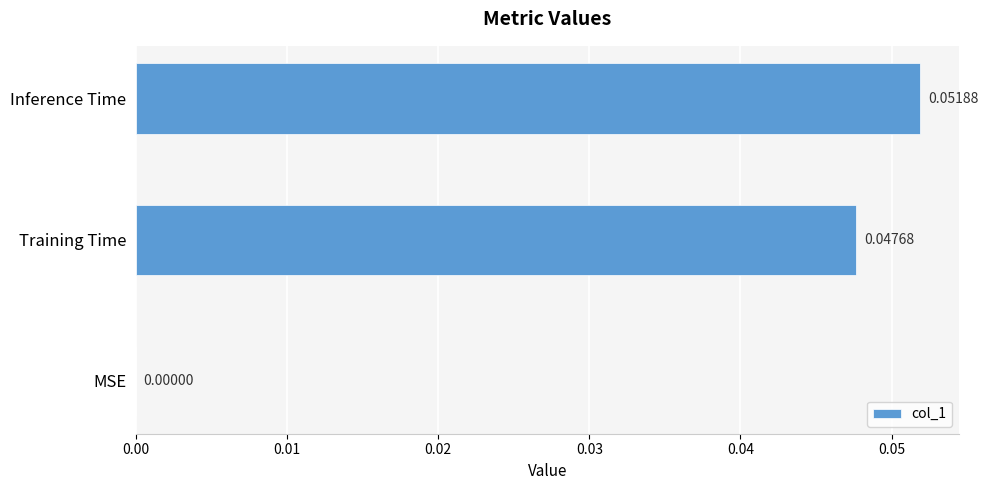

Which category has the highest value across all series?

Inference Time